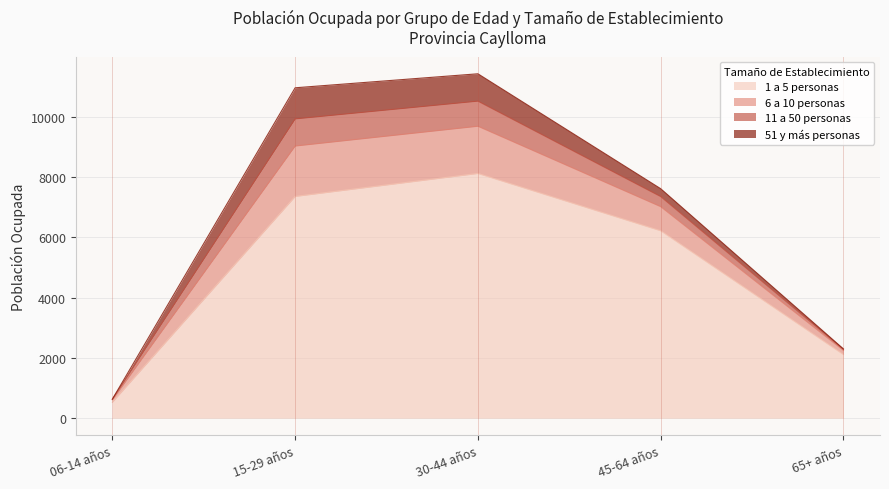

Which category has the lowest value in the 1 a 5 personas series?

06-14 años